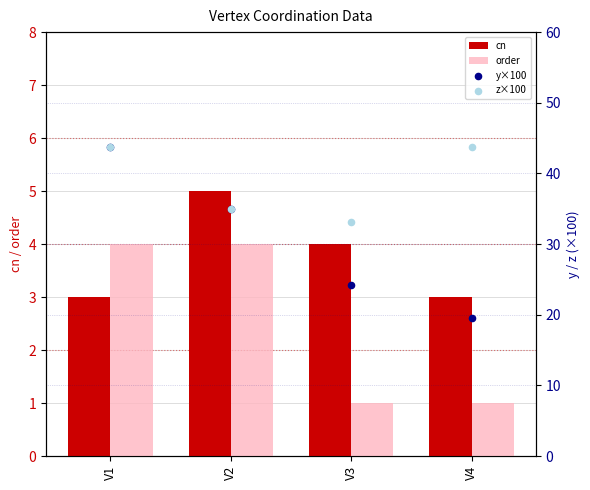

Which series reaches the maximum Y coordinate?

y×100